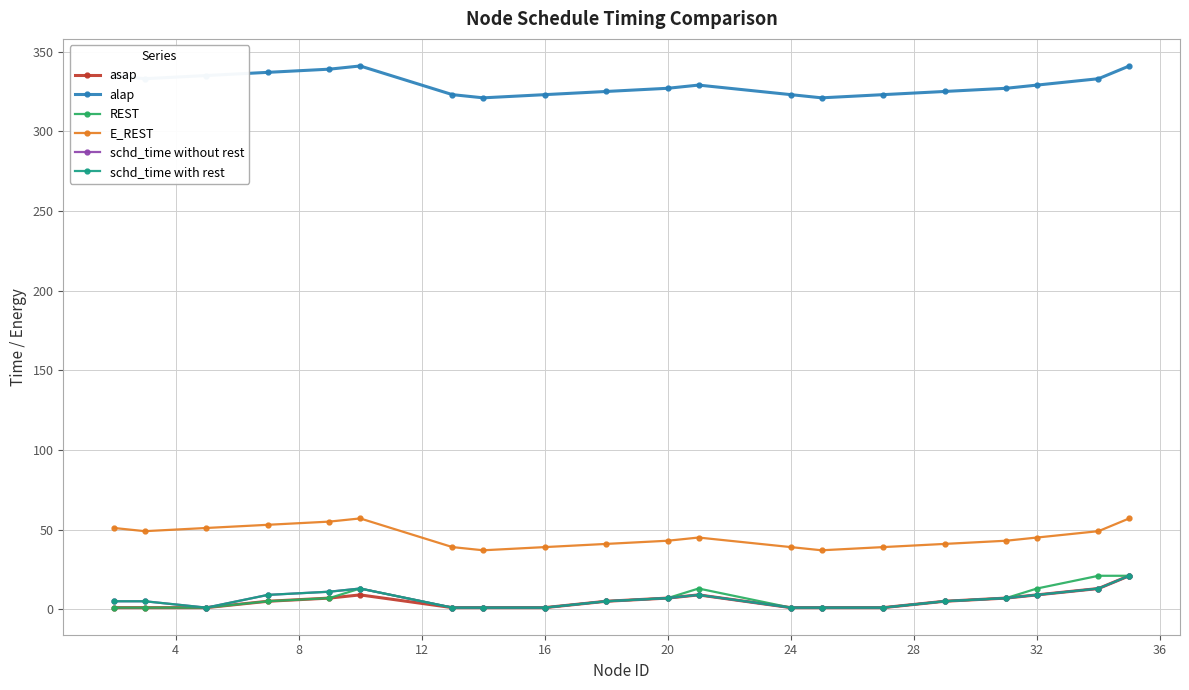

What is the value of the asap point at the 18th from the left?

9